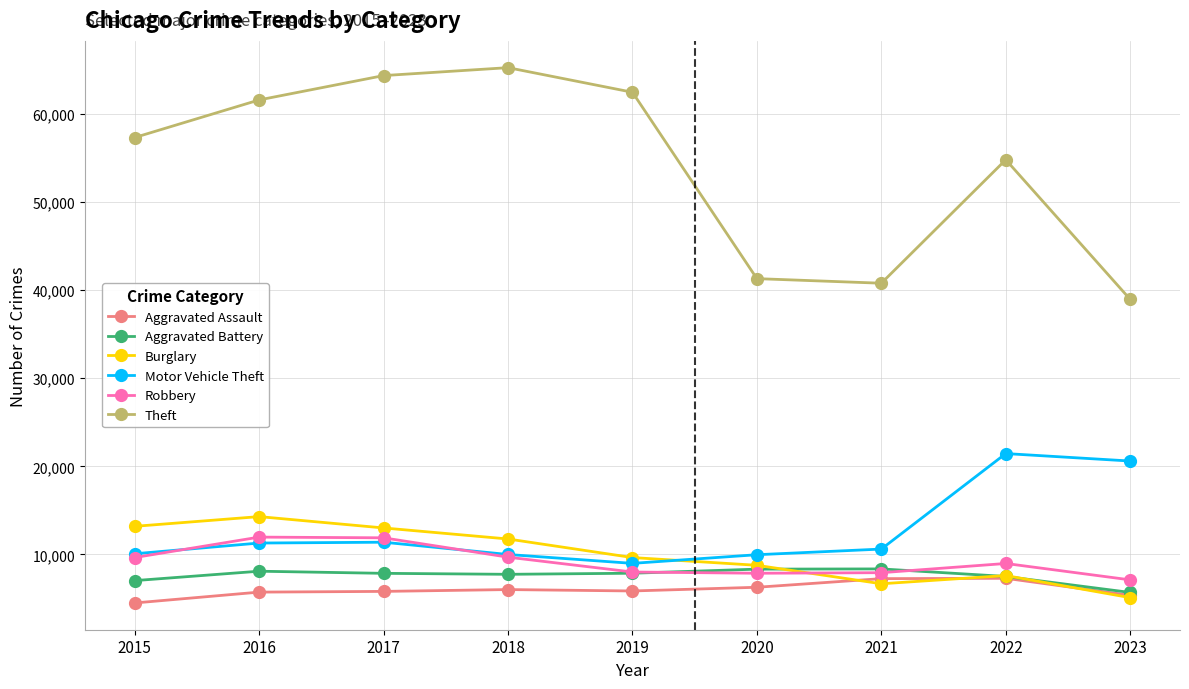

What are all the series names shown in the legend?

Aggravated Assault, Aggravated Battery, Burglary, Motor Vehicle Theft, Robbery, Theft